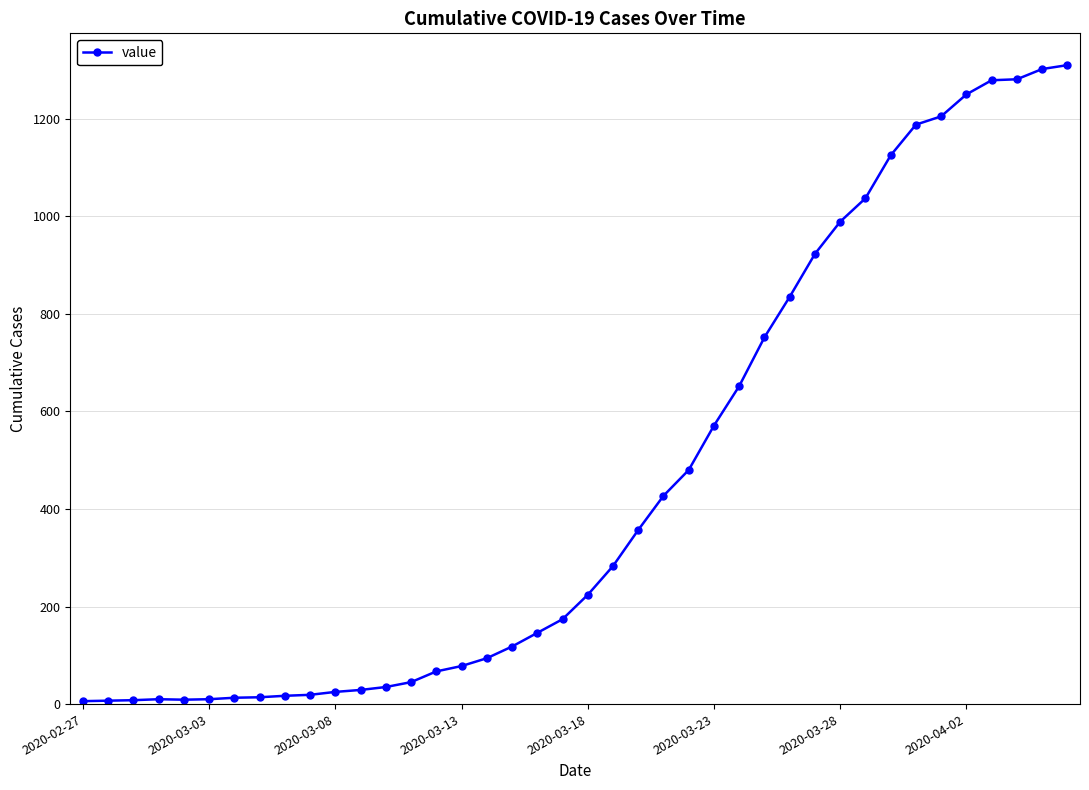

What is the average value?

460